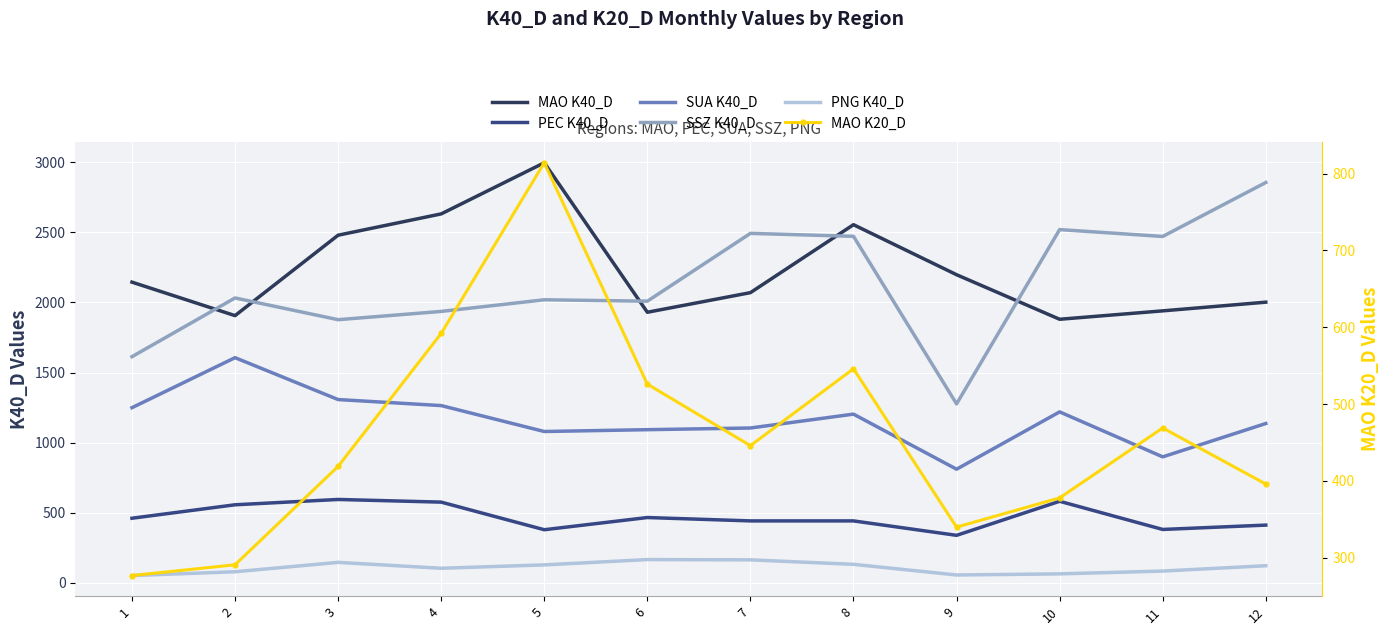

At which category does MAO K40_D reach its first local peak?

5